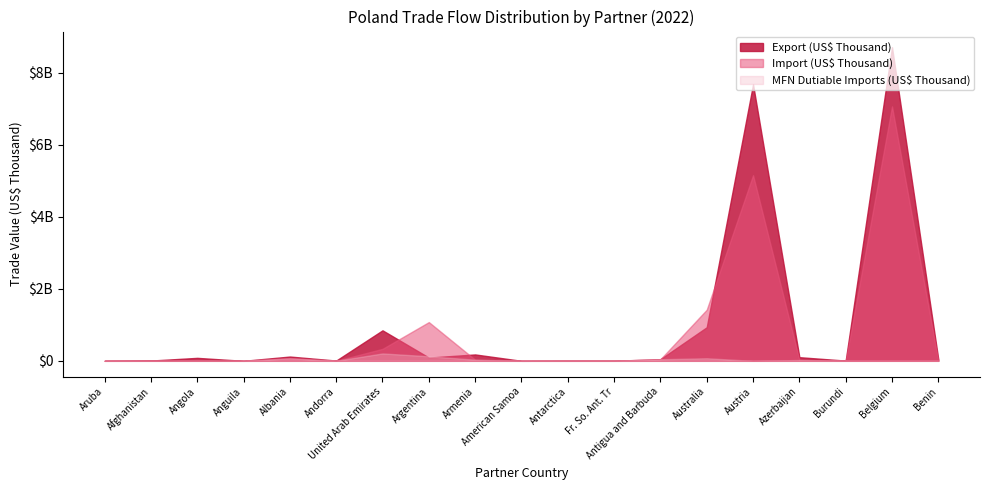

Where is the first local minimum for Export (US$ Thousand)?

Anguila